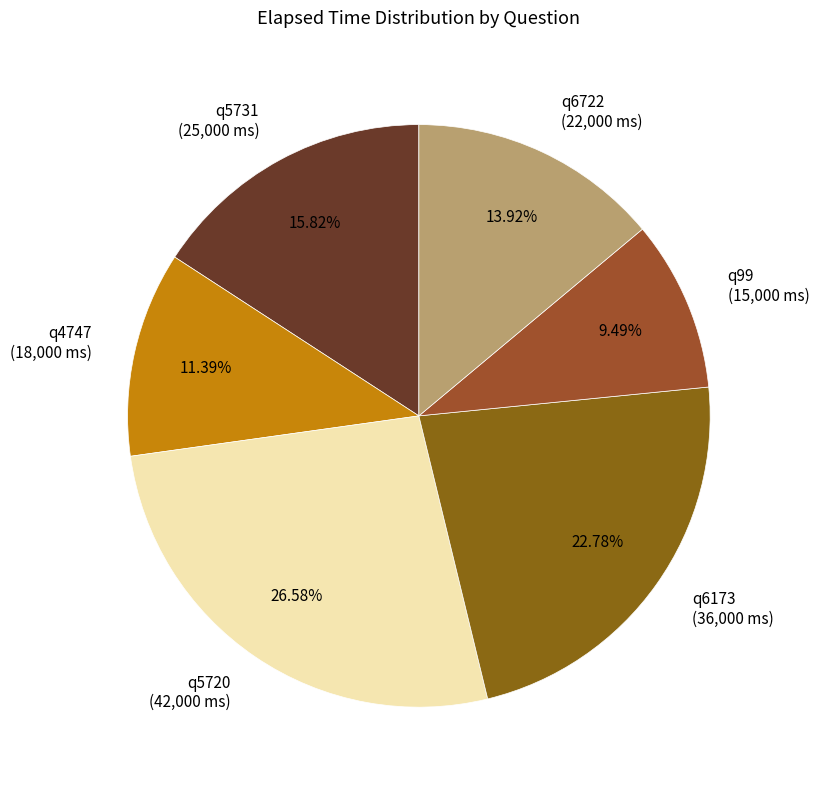

Which slice is the smallest?

q99